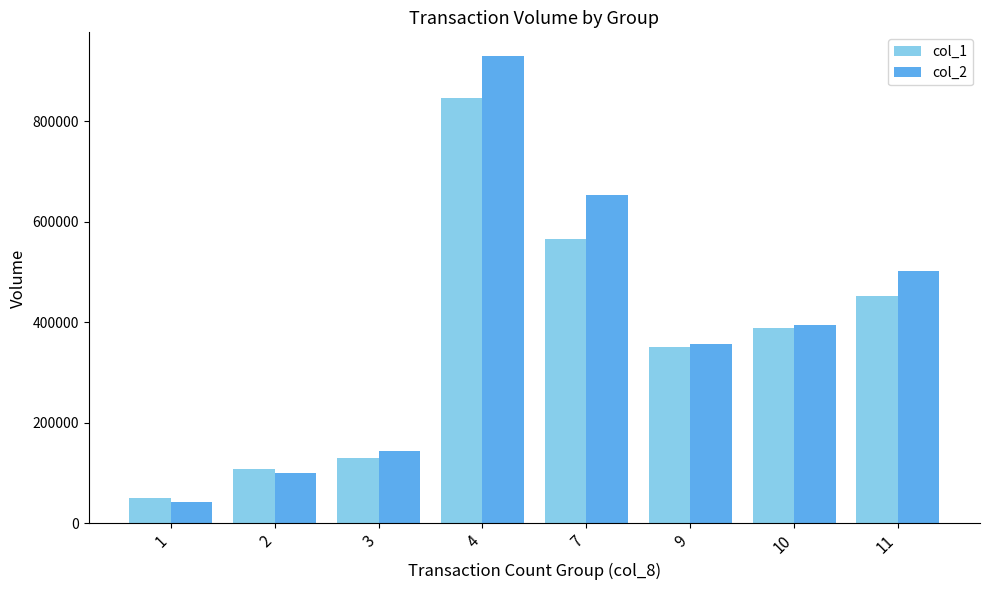

What is the difference between the highest and lowest values at 9?

7800